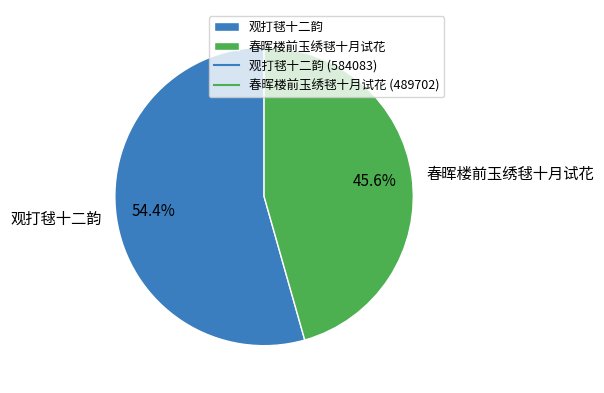

How many segments does this pie chart have?

2